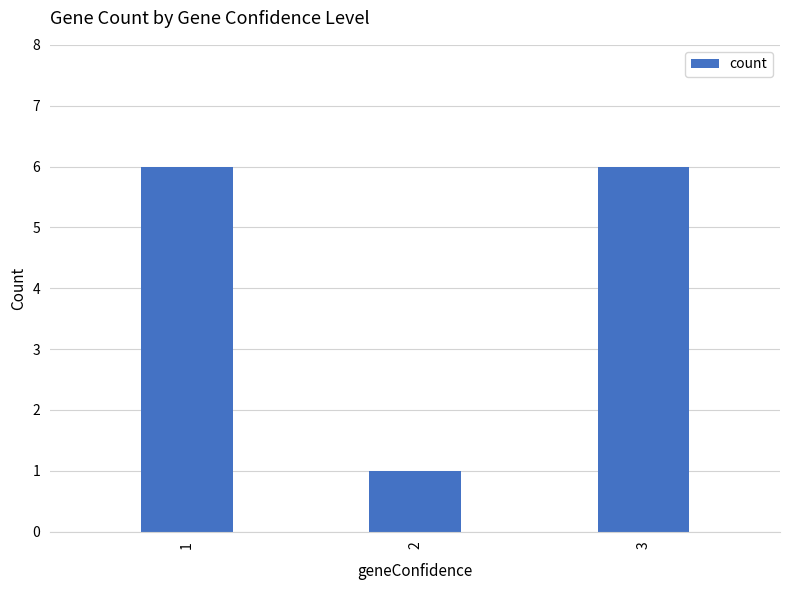

How many distinct data groups are displayed?

1